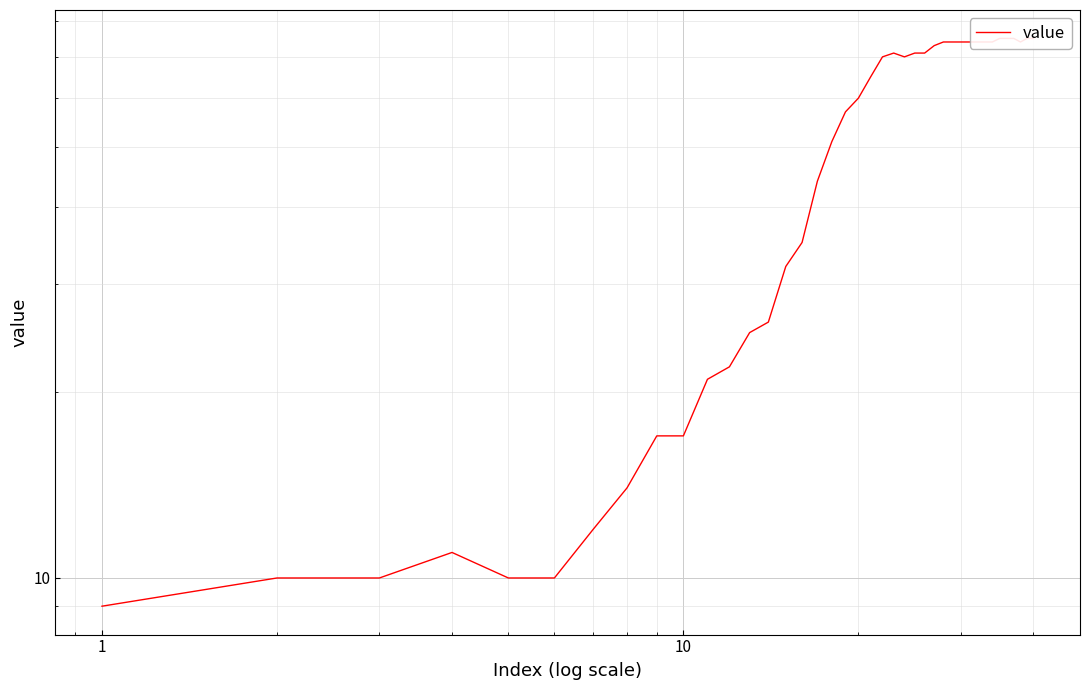

What value does the data have at 1?

10